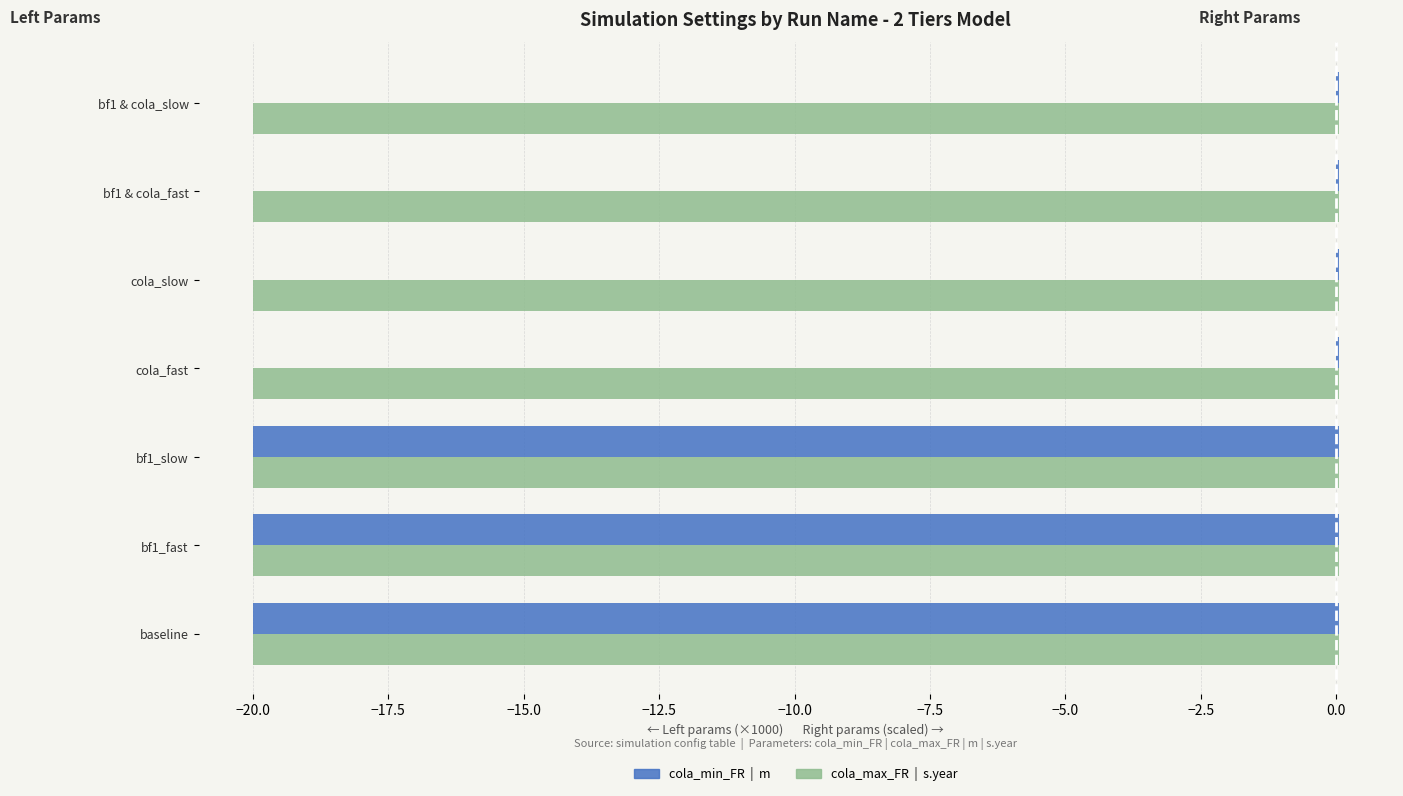

What is the value of the s.year (/100) bar at the 5th from the left?

0.3